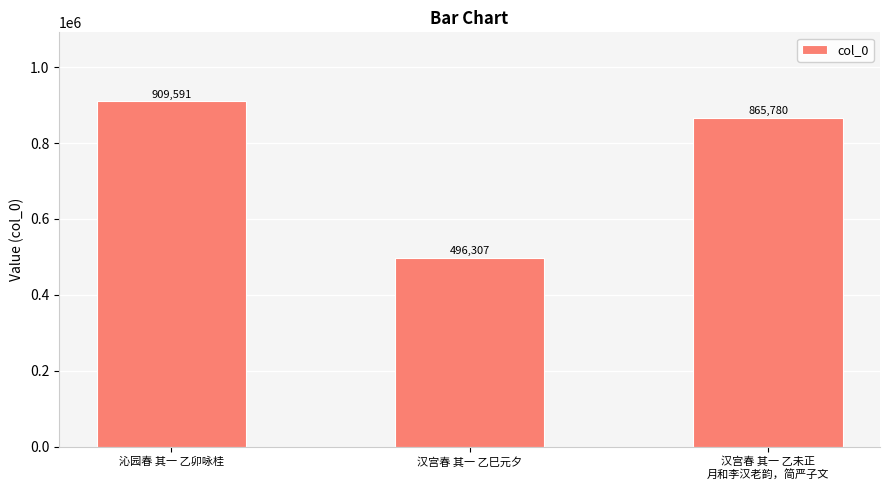

At which label does the data first exceed 865780?

沁园春 其一 乙卯咏桂